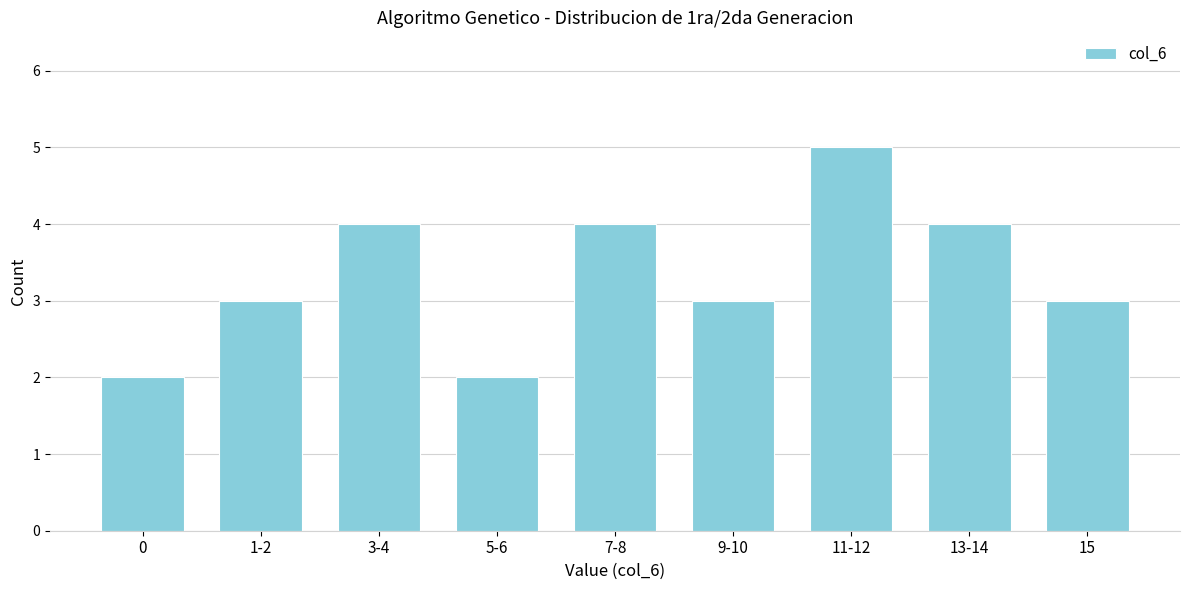

Reading left to right, transcribe all the data shown in this chart.

0=2	1-2=3	3-4=4	5-6=2	7-8=4	9-10=3	11-12=5	13-14=4	15=3